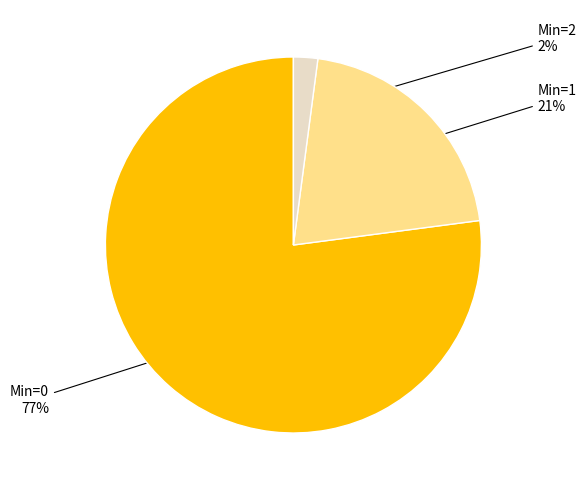

What is the smallest slice in the pie chart?

Min=2